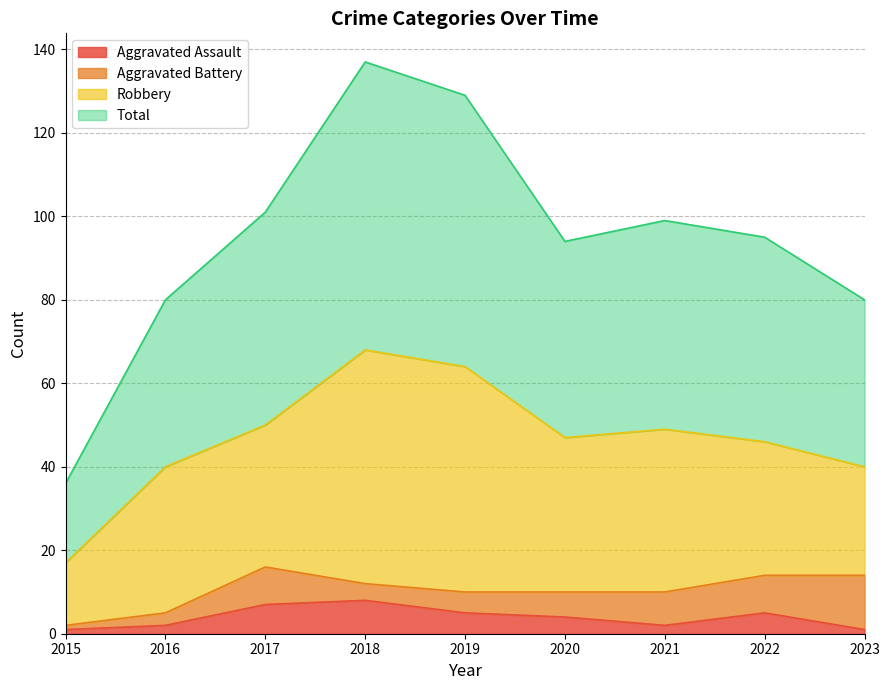

How many data points in Total are less than 95?

4